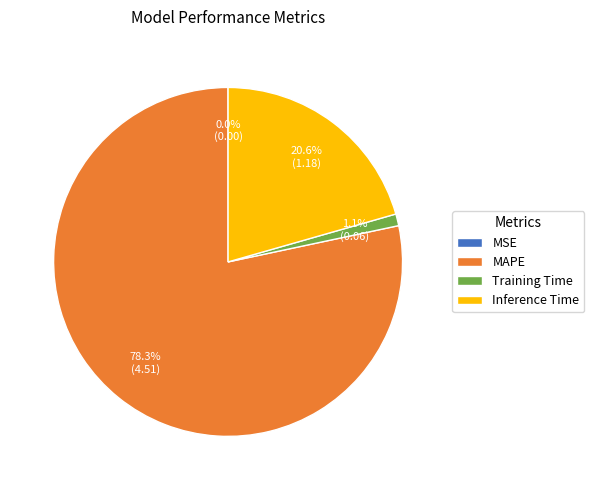

True or false: Training Time accounts for 7% of the total.

False